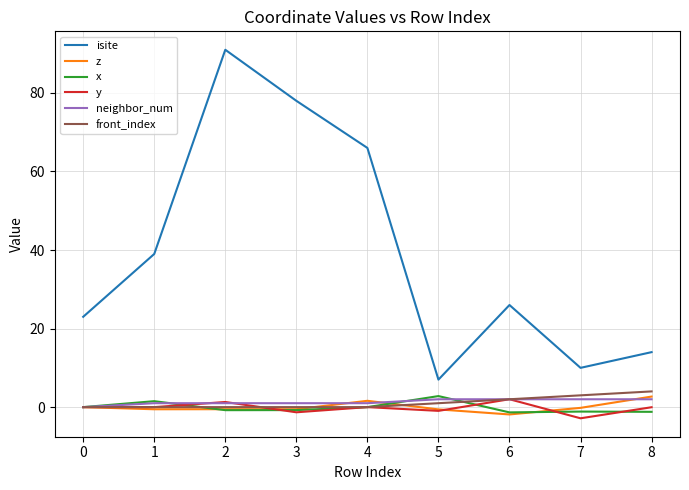

Read the front_index value at 7.

3.0